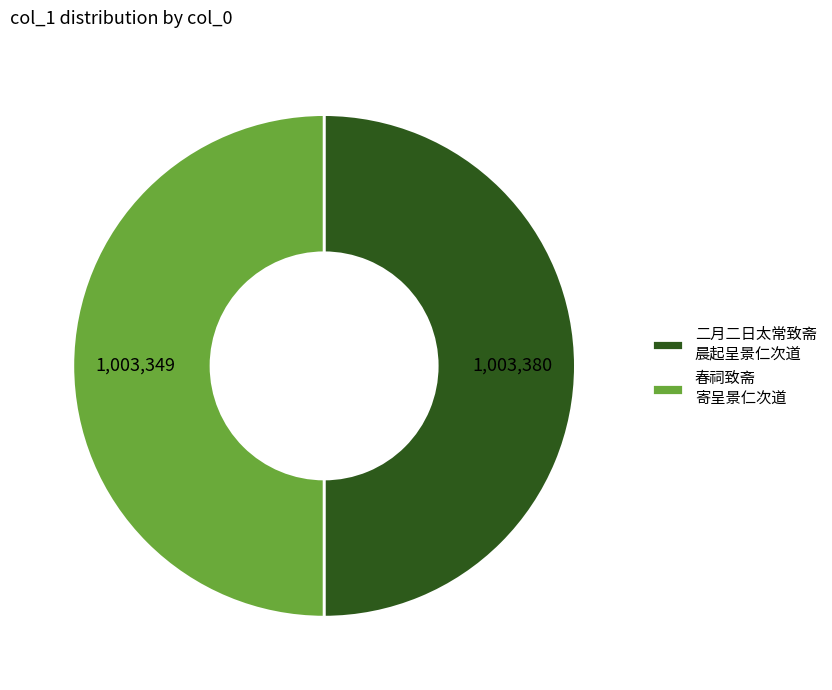

Is it true that 春祠致斋 寄呈景仁次道 is 63% of the pie?

False